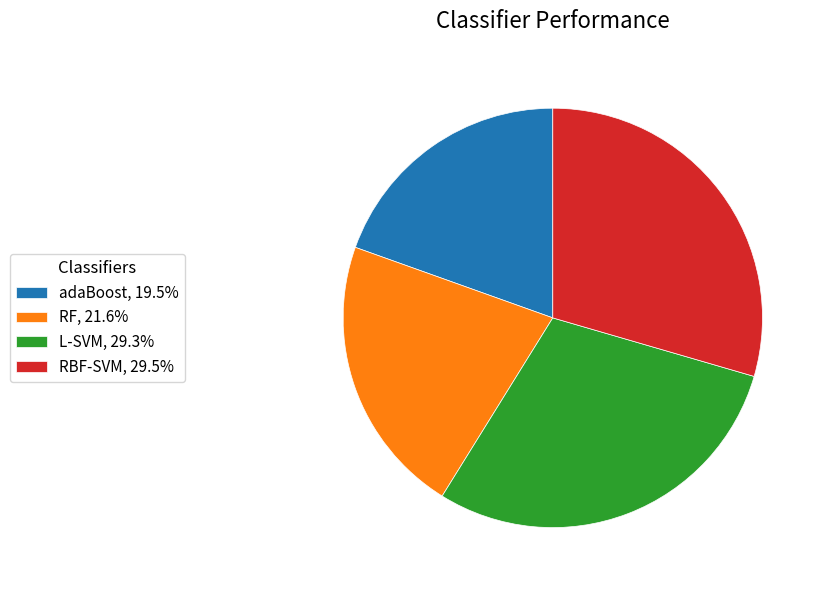

Which slice is the smallest?

adaBoost